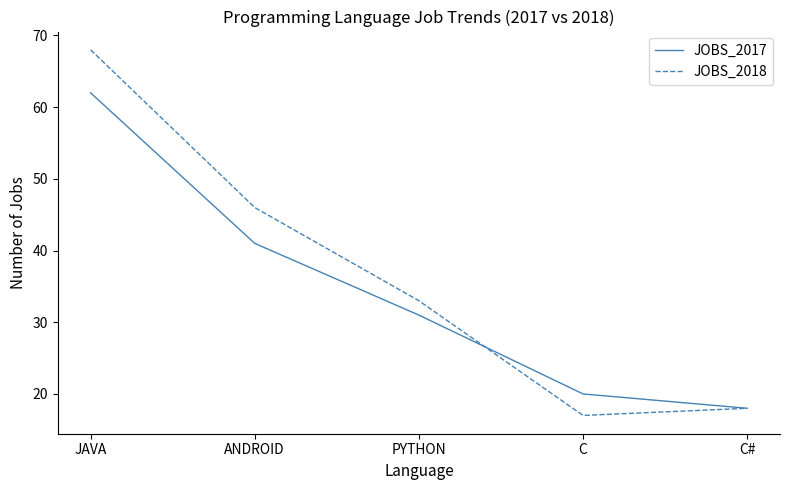

What is the difference between the maximum and minimum values in the JOBS_2018 series?

51